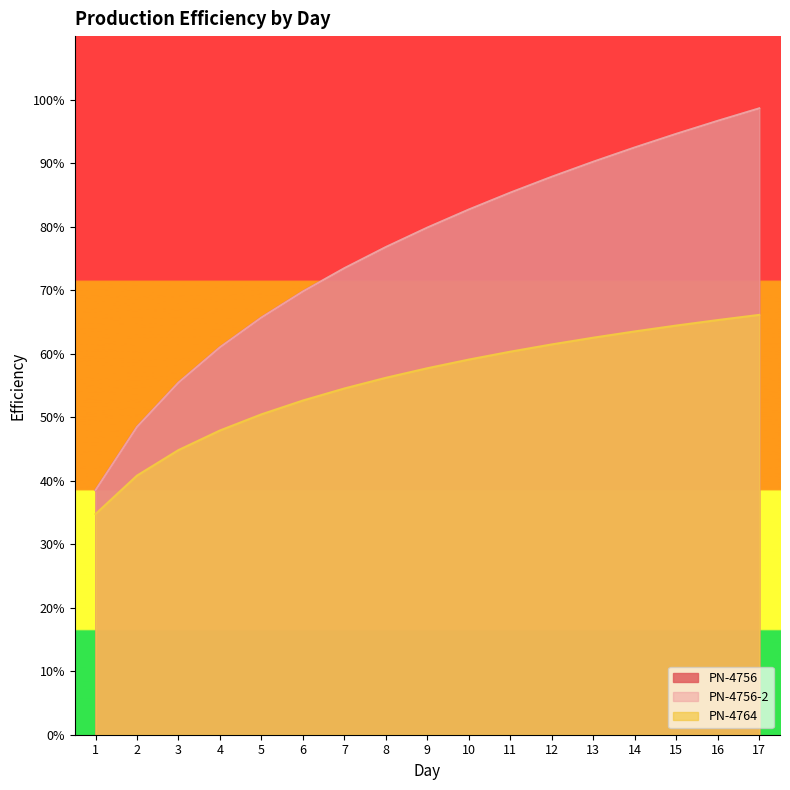

True or false: PN-4756-2 has a value of 0.6 at 1.

False